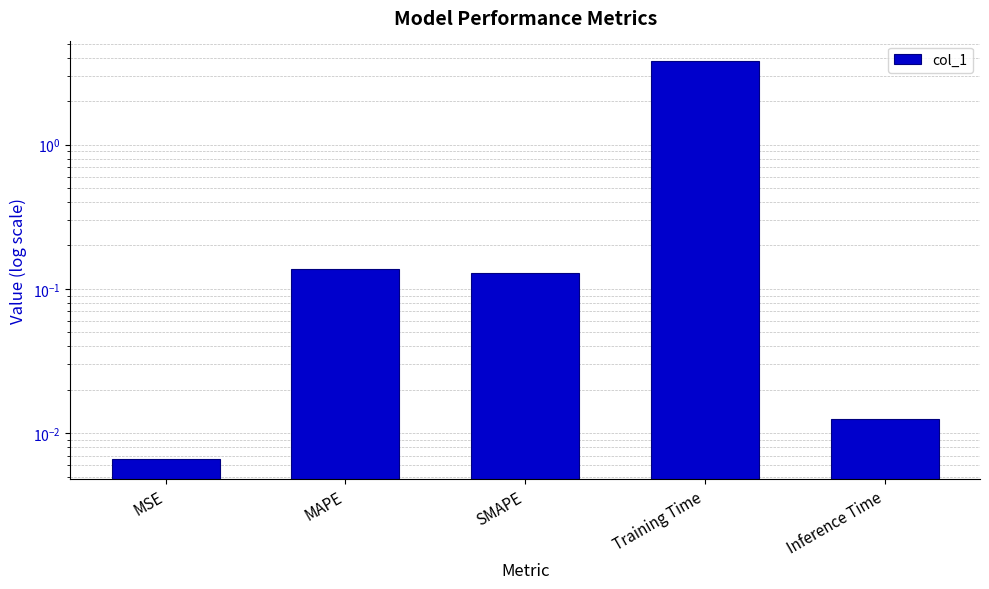

At which category does the chart reach its minimum across all series?

MSE